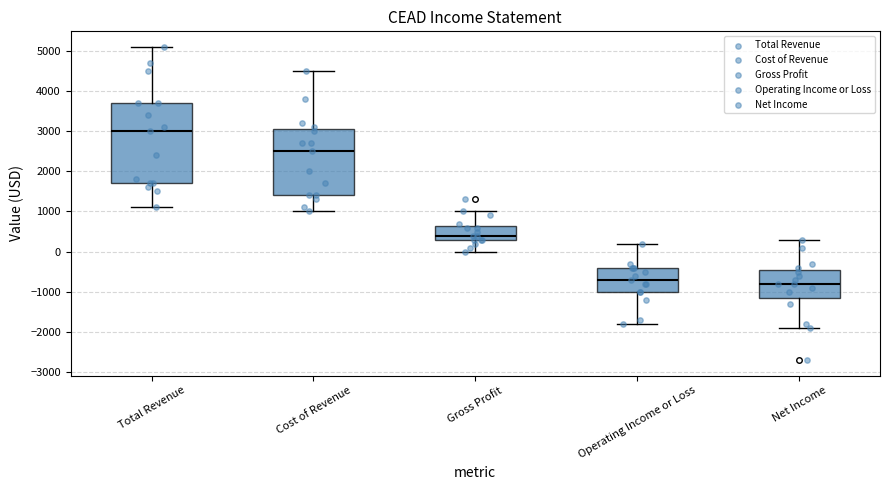

Which box's median line is the lowest?

Net Income